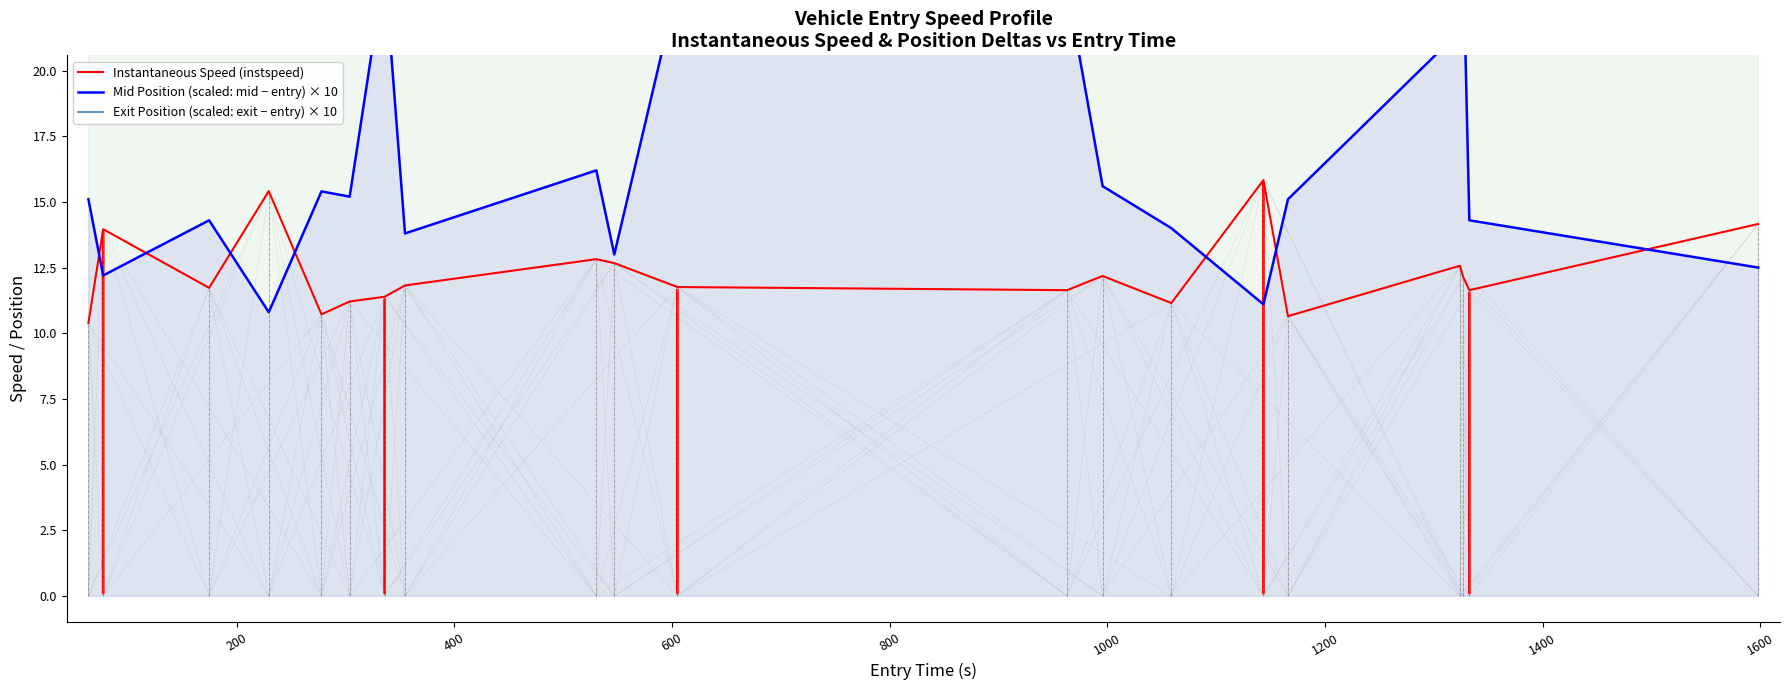

What are all the series names shown in the legend?

Instantaneous Speed (instspeed), Mid Position (scaled: mid − entry) × 10, Exit Position (scaled: exit − entry) × 10